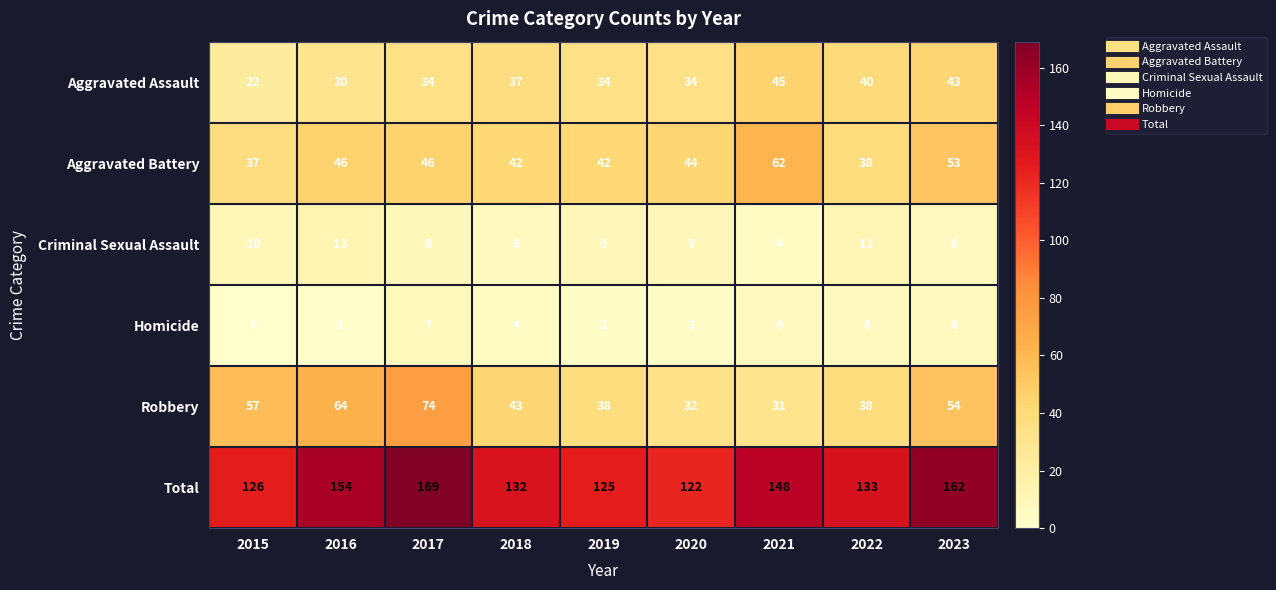

True or false: Criminal Sexual Assault has a value of 3 at 2017.

False